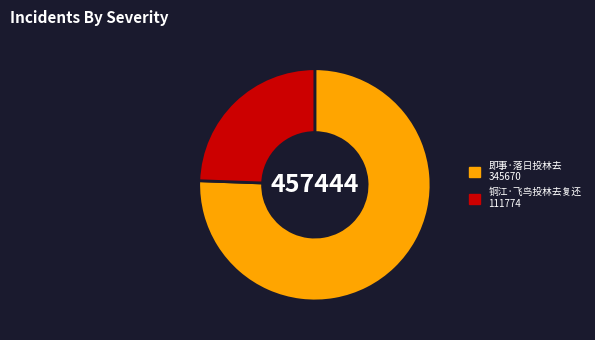

Is 即事·落日投林去 the majority of the pie?

Yes